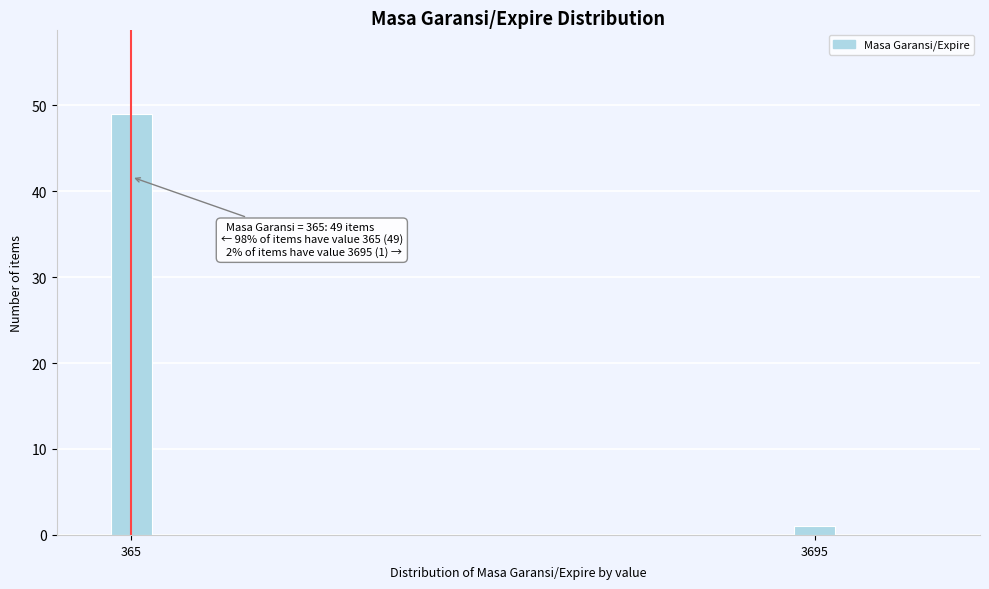

Reading right to left, what are all the values shown in this chart?

3695=1	365=49